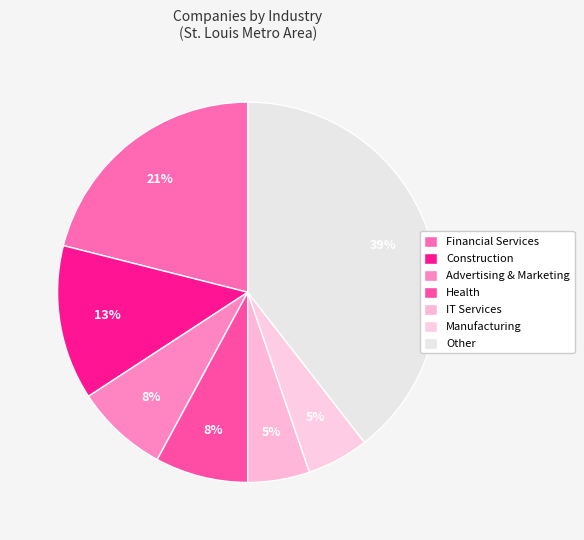

What percentage is the Other slice, to the nearest percent?

39%